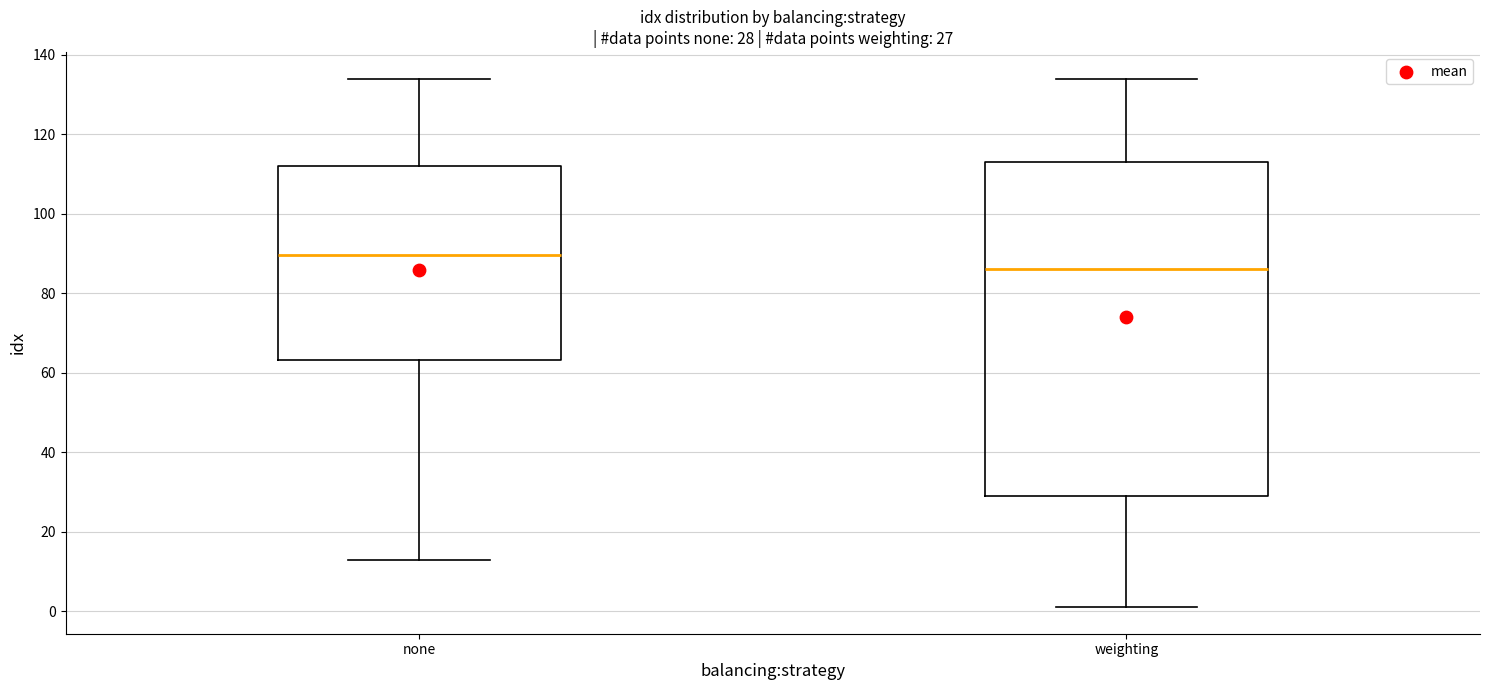

Which box is the tallest, from its lower edge to its upper edge?

weighting